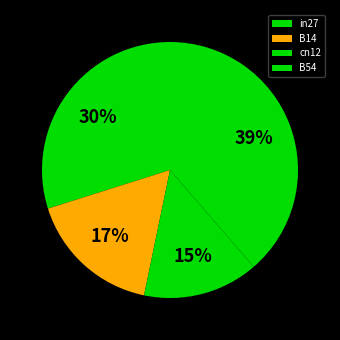

To the nearest percent, what portion does B14 represent?

17%